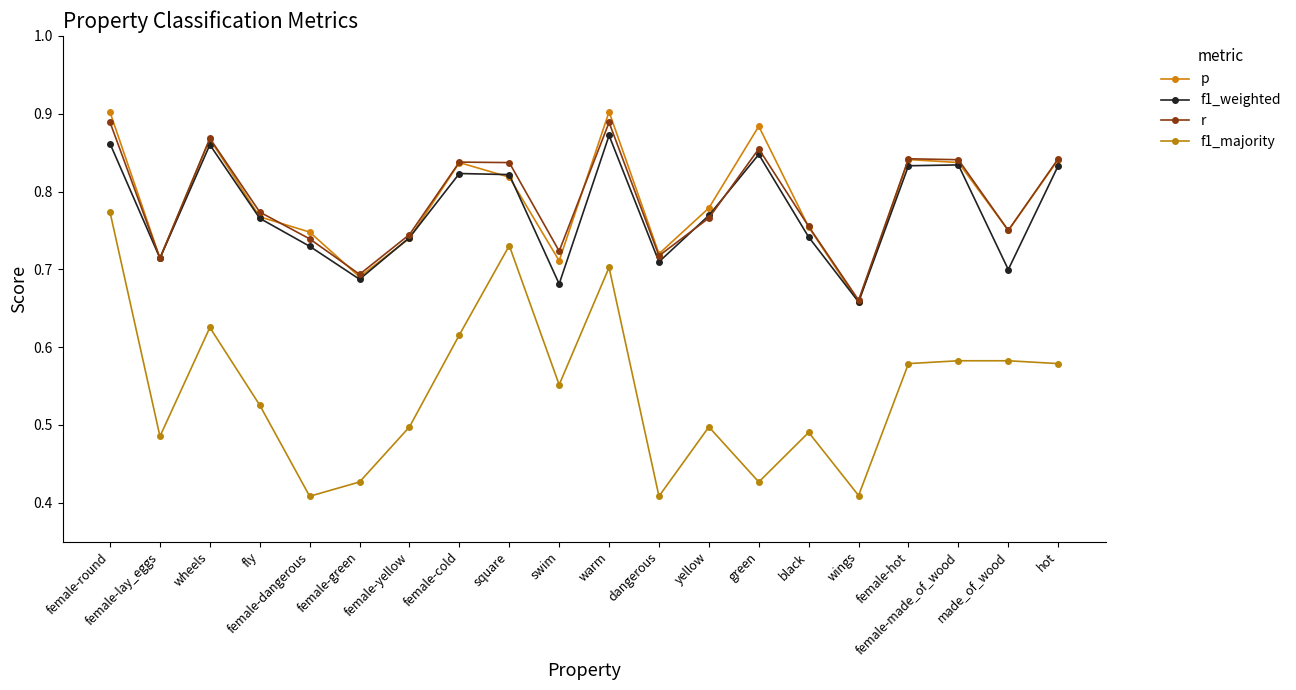

Is it true that p equals 1.0 at fly?

False